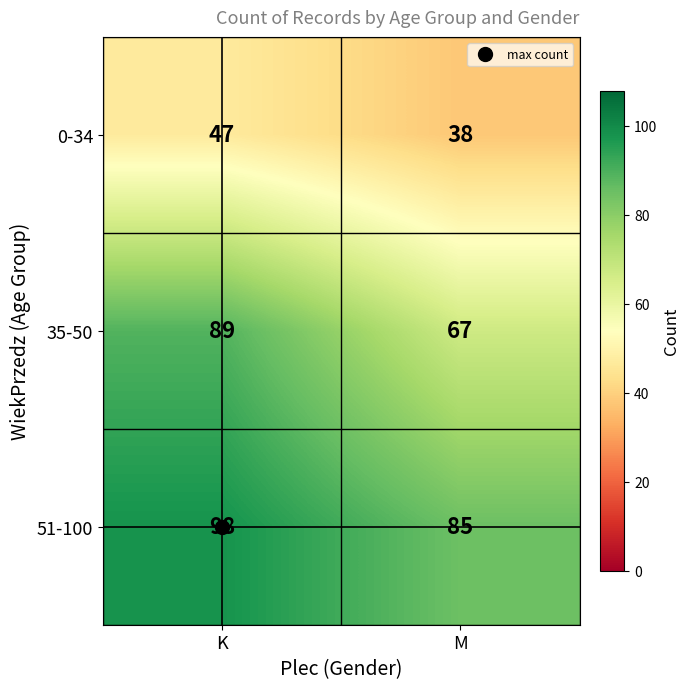

The value of 51-100 at K is 43. True or false?

False